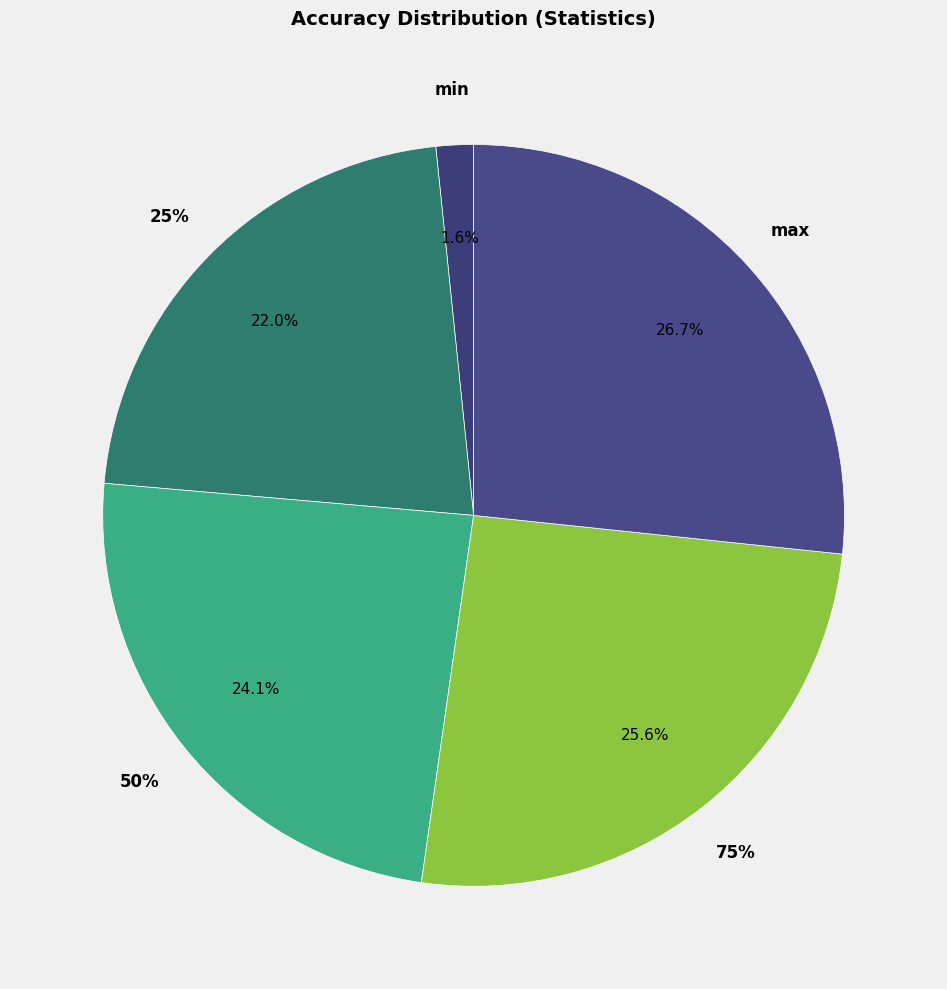

Which has a higher value, min or max?

max